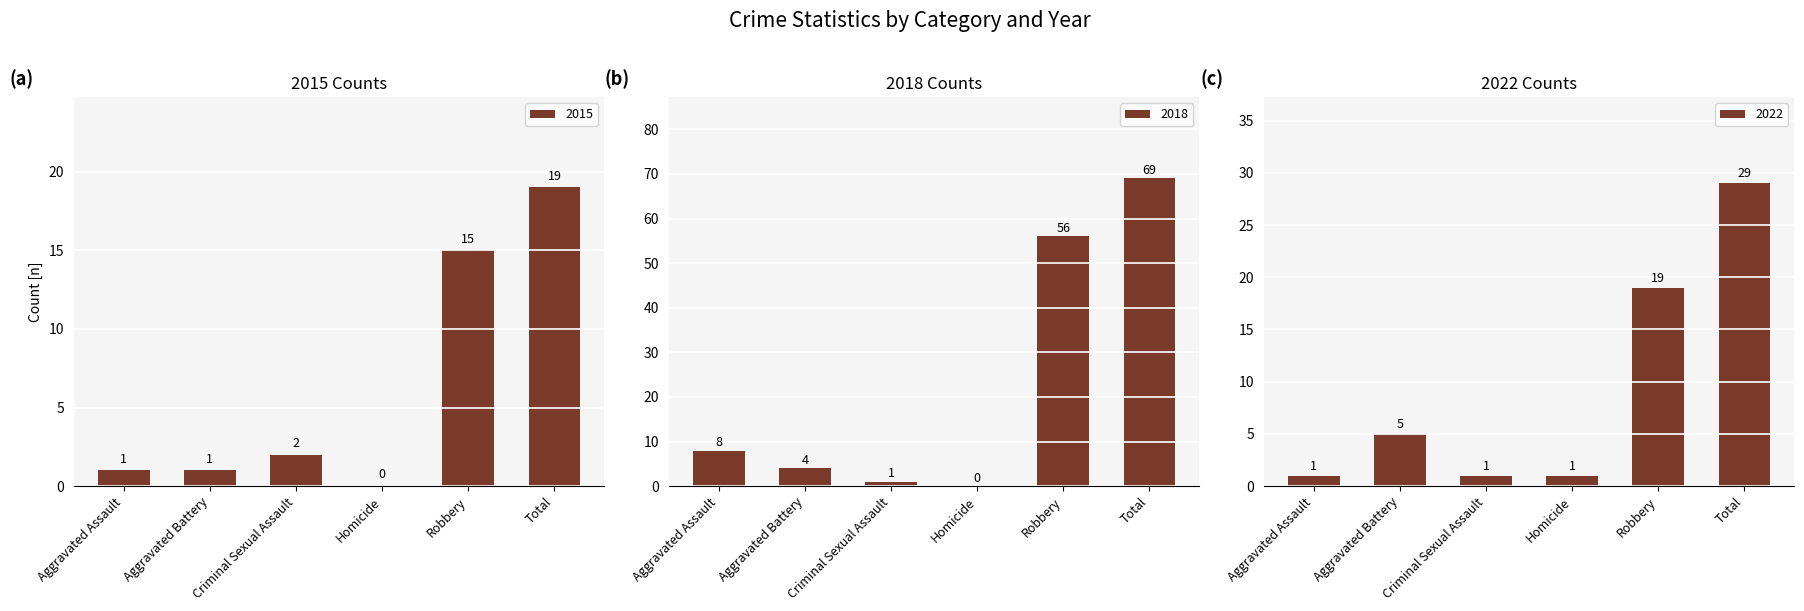

What position from the left is Robbery?

5